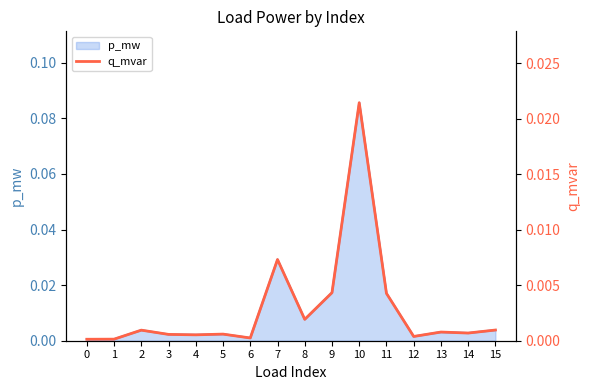

How many interior local peaks (higher than both neighbors) does the data have?

5